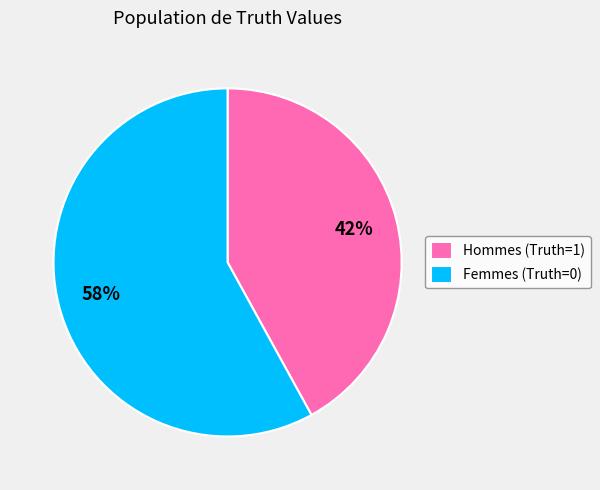

To the nearest percent, what portion does Hommes (Truth=1) represent?

42%